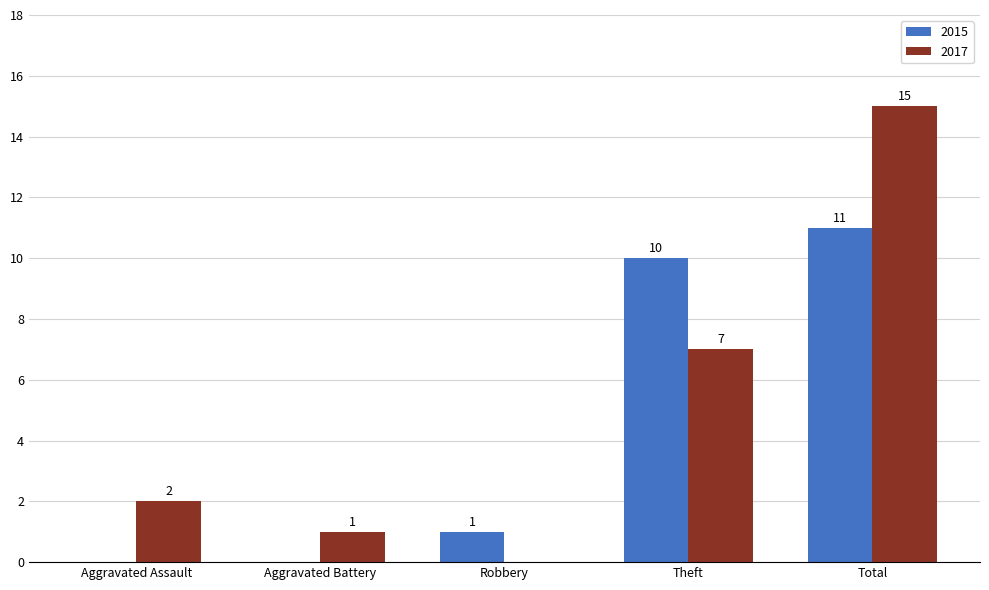

Which series changed the most between Aggravated Battery and Theft?

2015